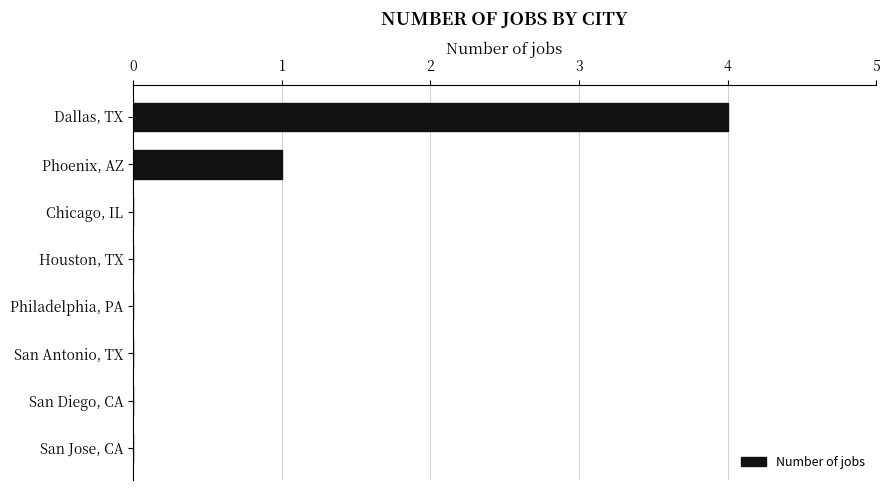

Count the number of data series in this chart.

1